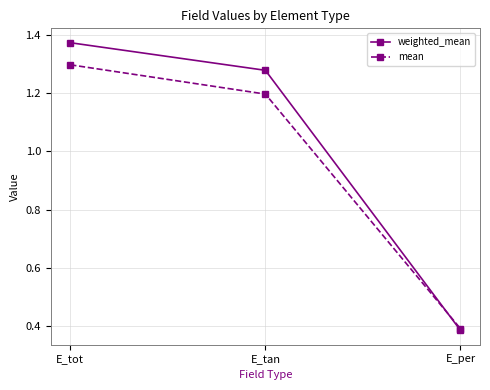

Is the value of mean at E_tan greater than the value of weighted_mean at E_per?

Yes